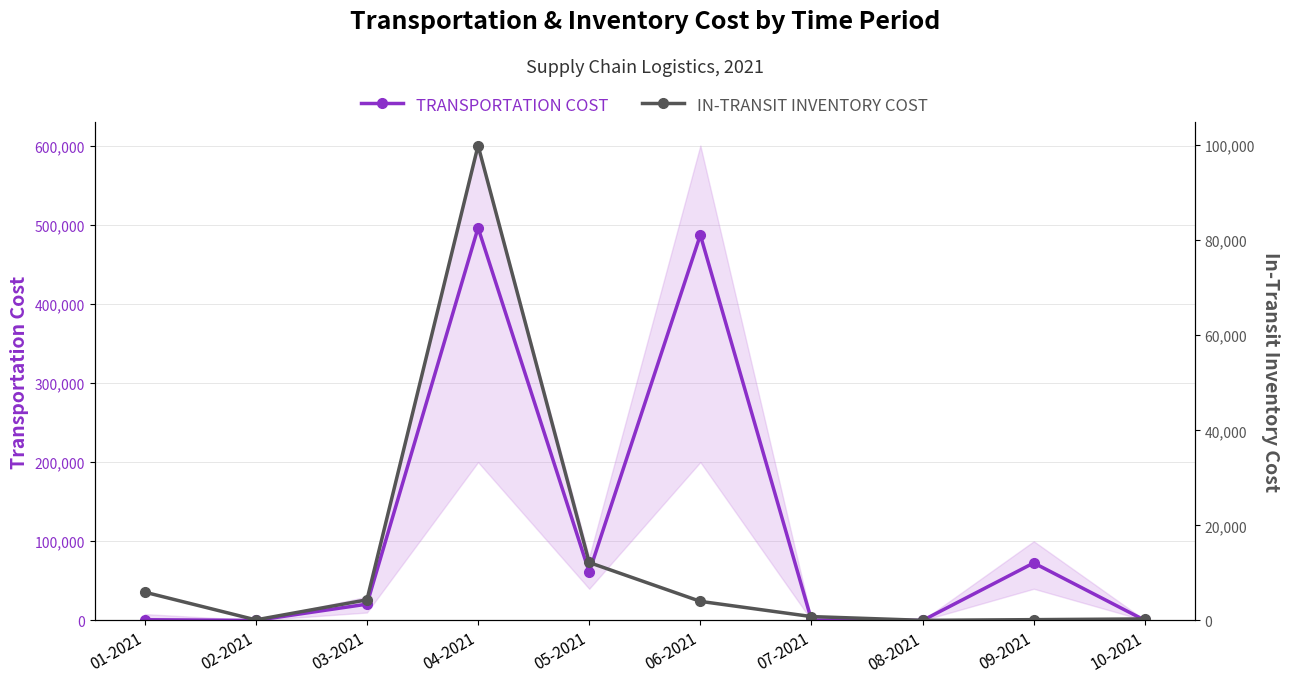

True or false: IN-TRANSIT INVENTORY COST has a value of 133236.2 at 04-2021.

False